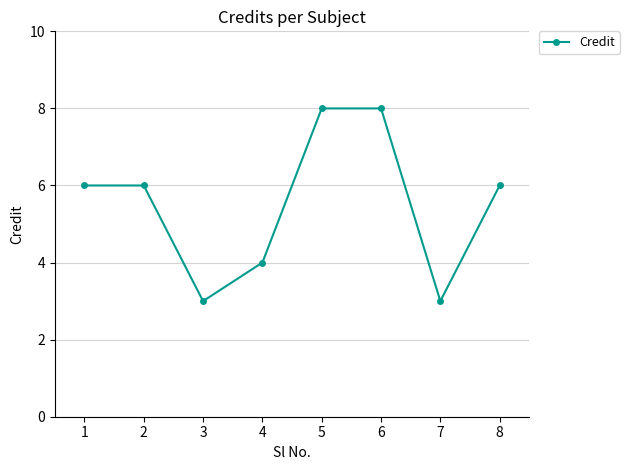

Is it true that the value at 2 is 6?

True